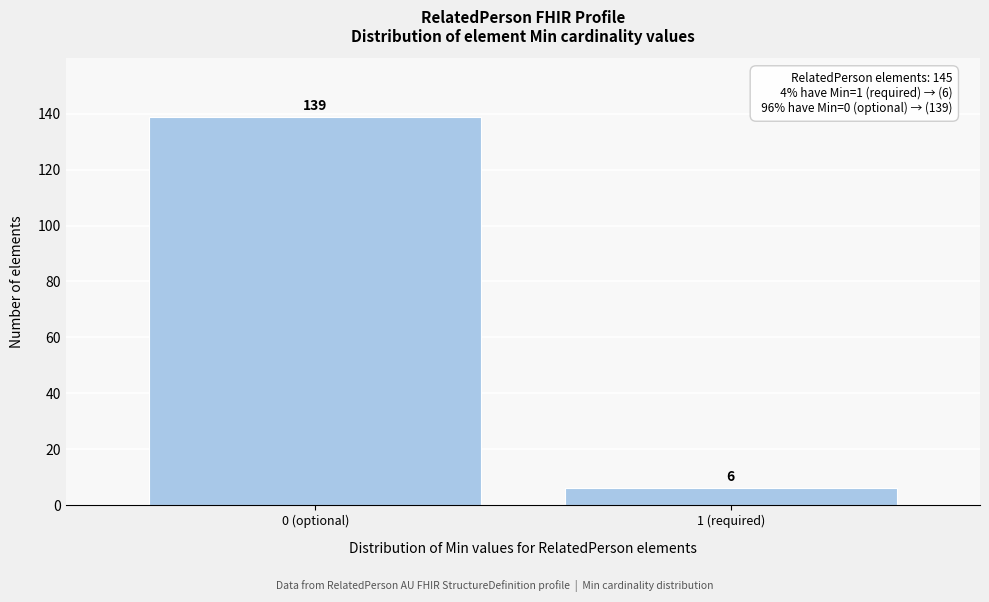

Reading right to left, list all the values displayed in this chart.

6	139